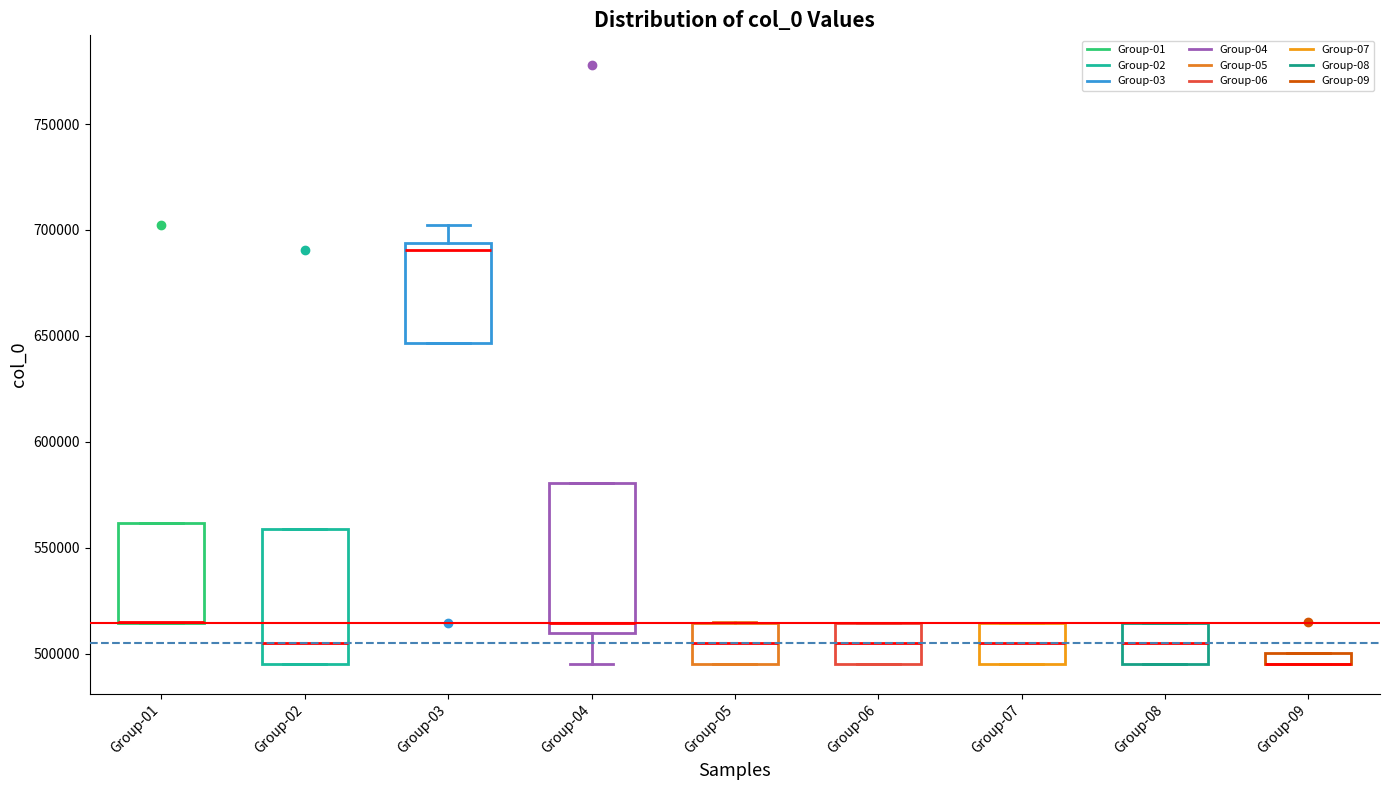

Where is the upper edge of the box for Group-05 on the y-axis? The values are not printed on the chart, so give them approximately, as read against the axis.

515000